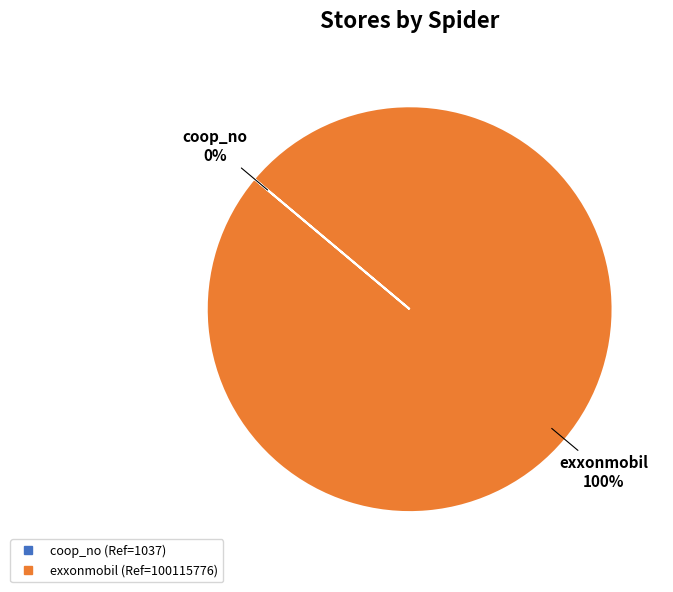

To the nearest percent, what is the average slice percentage?

50%